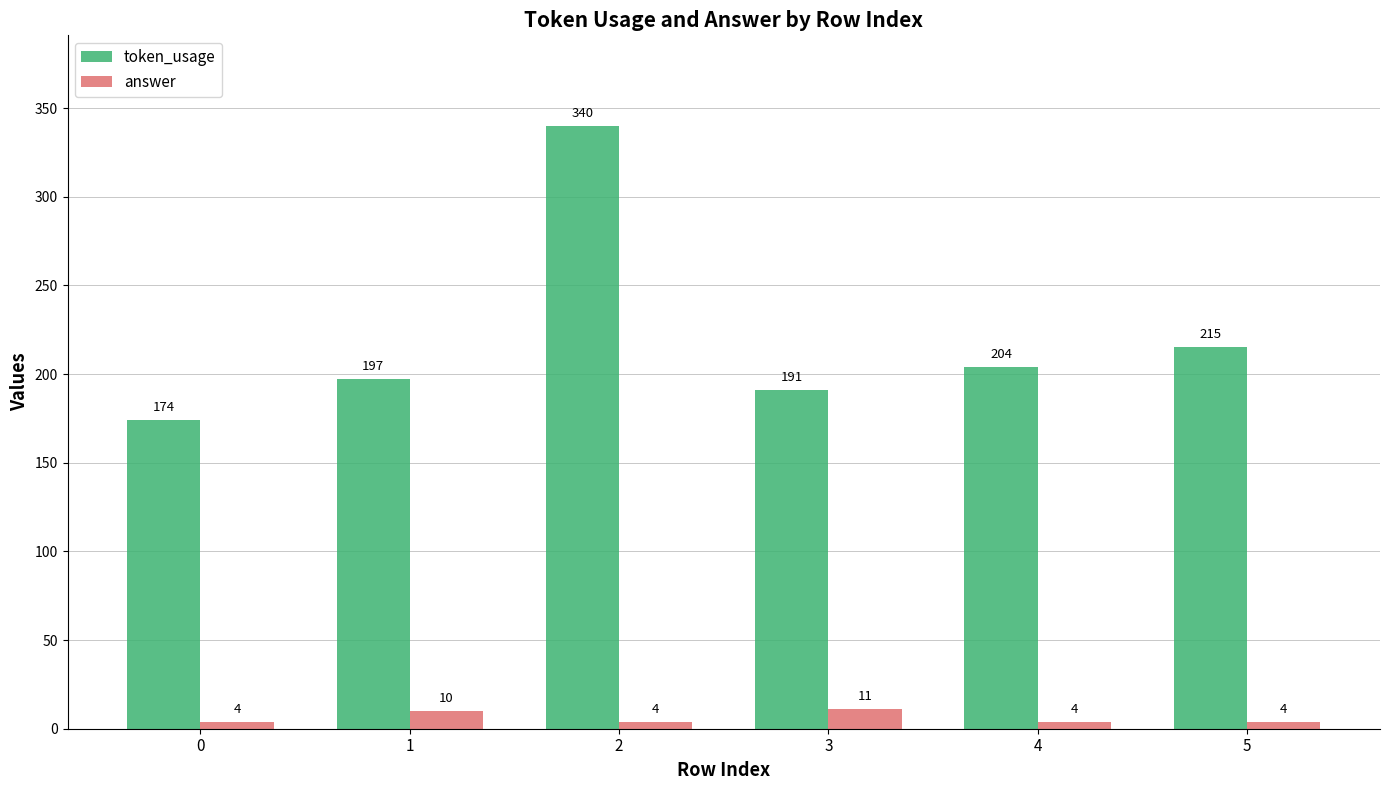

The value of answer at 3 is 11. True or false?

True